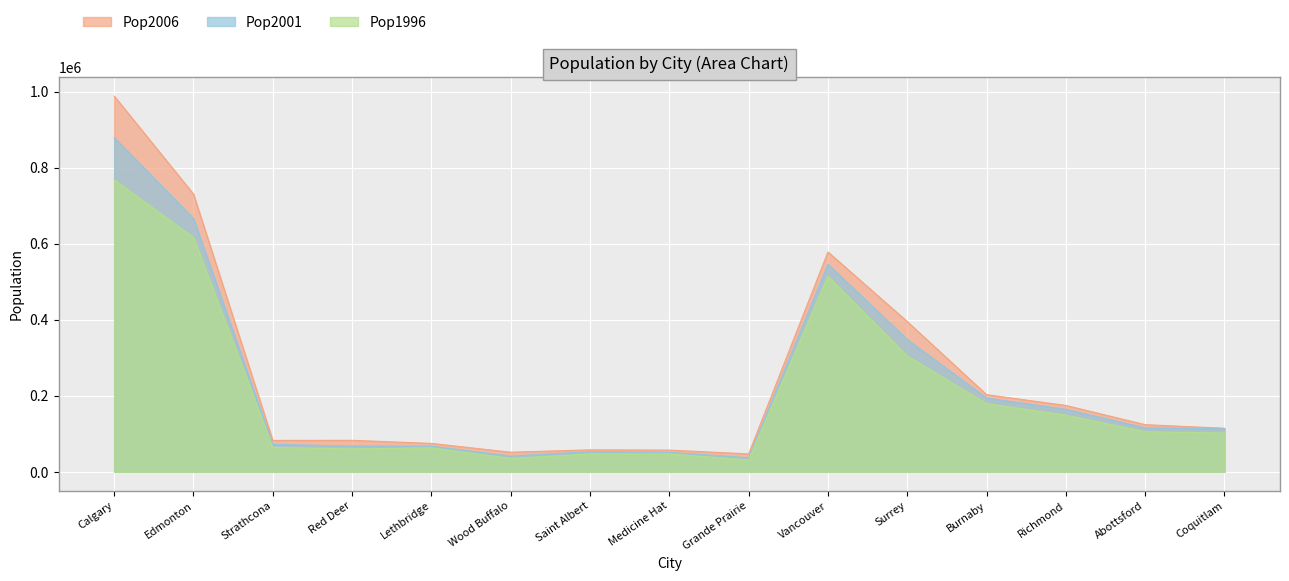

True or false: Pop2006 and Pop1996 intersect in this chart.

False